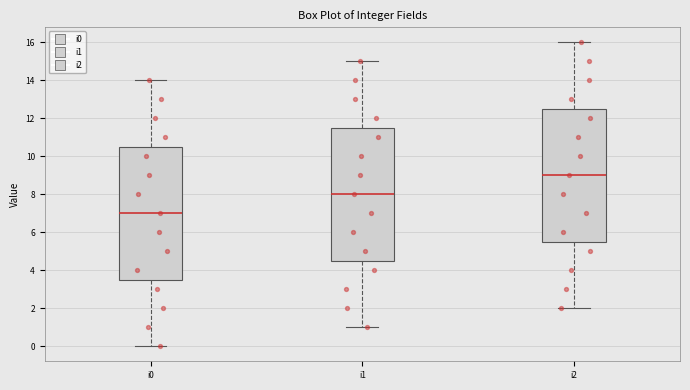

Where is the lower edge of the box for i0 on the y-axis? The values are not printed on the chart, so give them approximately, as read against the axis.

3.6